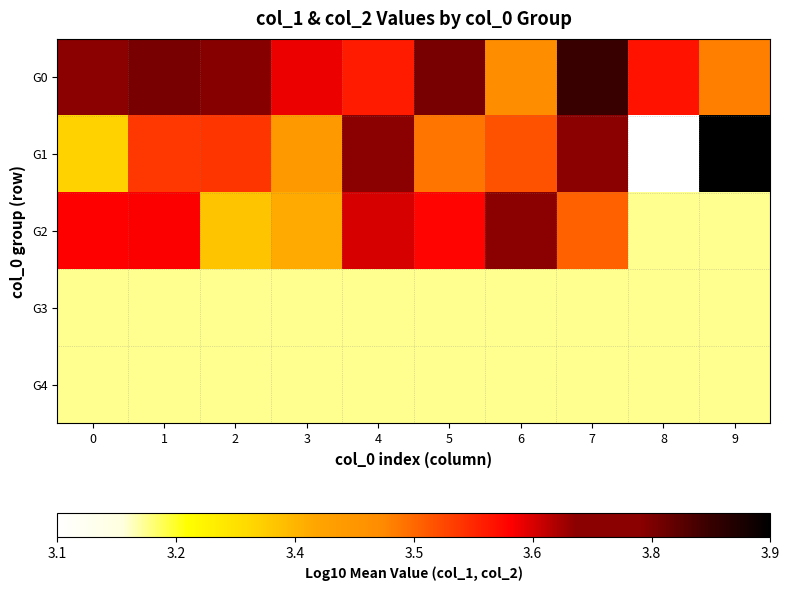

Reading right to left, extract all data points from this chart.

G0: 9=3.5	8=3.6	7=3.8	6=3.5	5=3.8	4=3.6	3=3.6	2=3.8	1=3.8	0=3.7
G1: 9=3.9	8=3.1	7=3.7	6=3.5	5=3.5	4=3.7	3=3.4	2=3.6	1=3.6	0=3.3
G2: 9=3.2	8=3.2	7=3.5	6=3.7	5=3.6	4=3.6	3=3.4	2=3.4	1=3.6	0=3.6
G3: 9=3.2	8=3.2	7=3.2	6=3.2	5=3.2	4=3.2	3=3.2	2=3.2	1=3.2	0=3.2
G4: 9=3.2	8=3.2	7=3.2	6=3.2	5=3.2	4=3.2	3=3.2	2=3.2	1=3.2	0=3.2